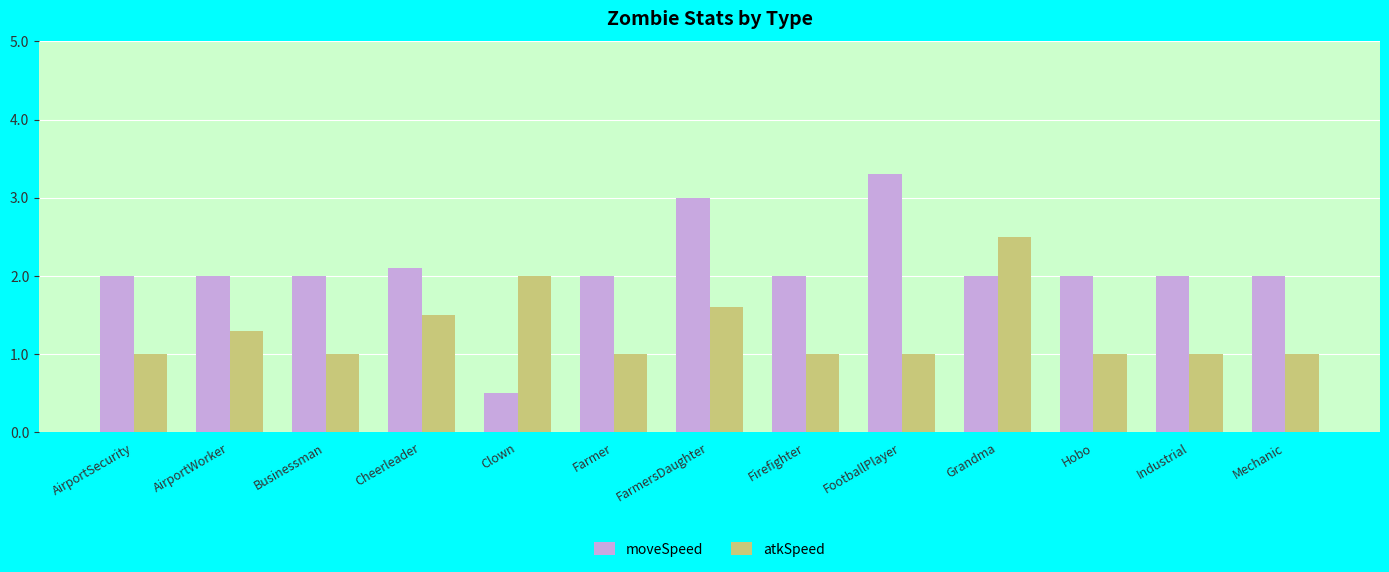

At AirportWorker, list the series in order from largest to smallest.

moveSpeed, atkSpeed